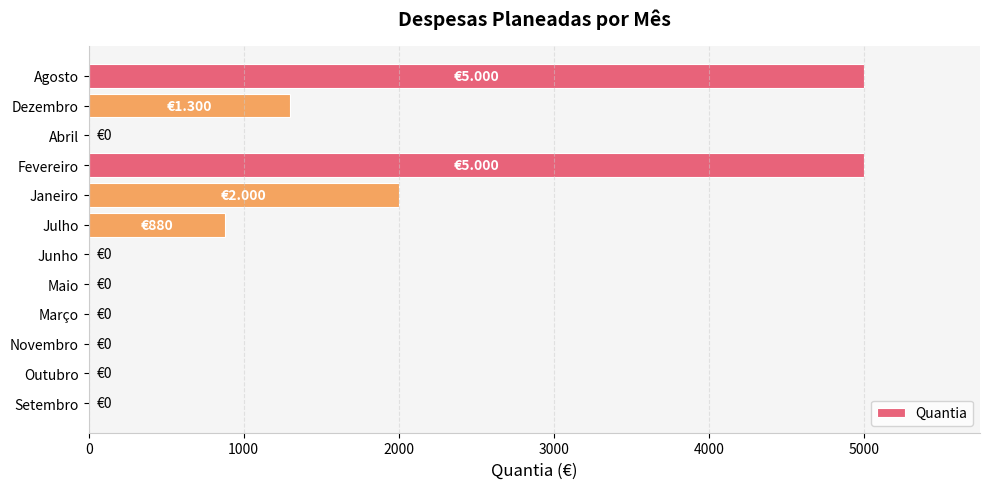

Where is the data nearest to the value 2500?

Janeiro